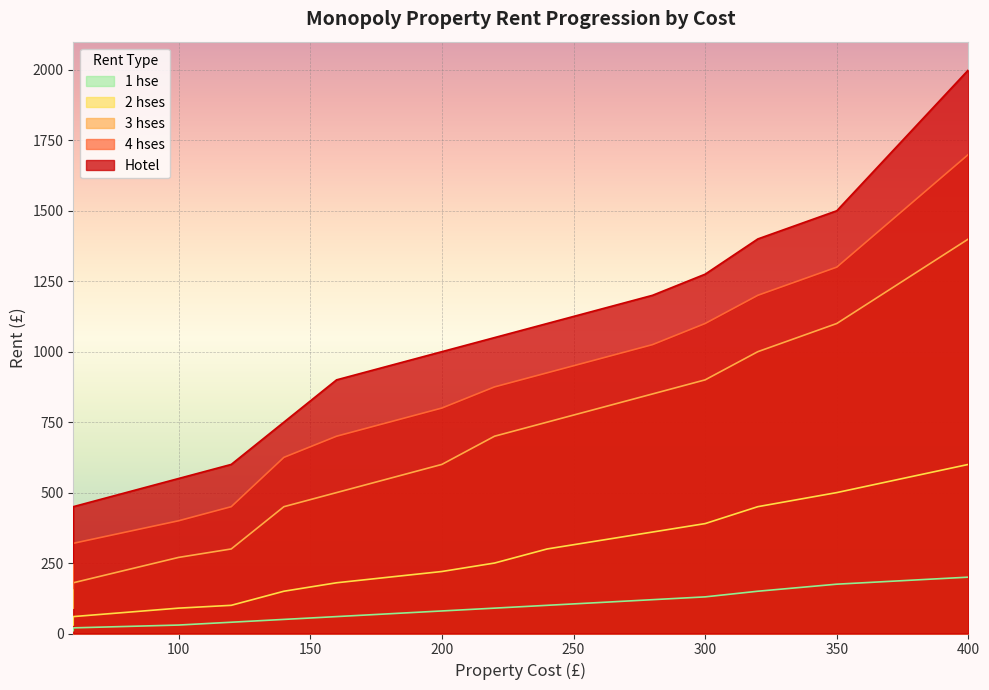

The value of 1 hse at Bond Street is 100. True or false?

False